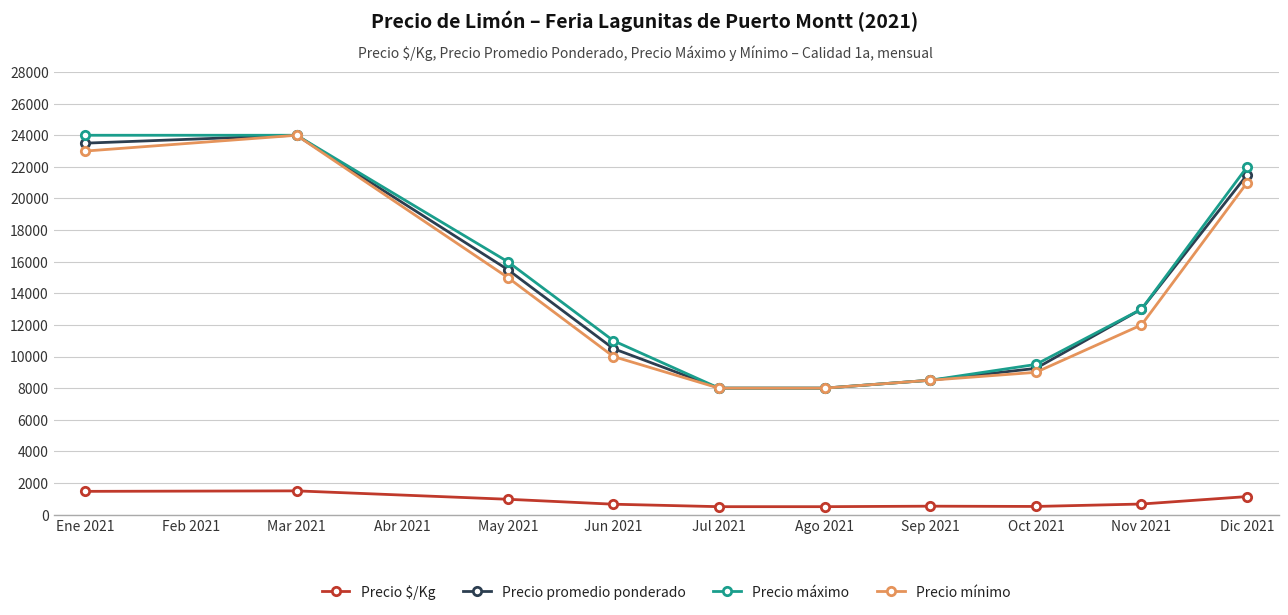

True or false: Precio promedio ponderado has a value of 15500 at May 2021.

True